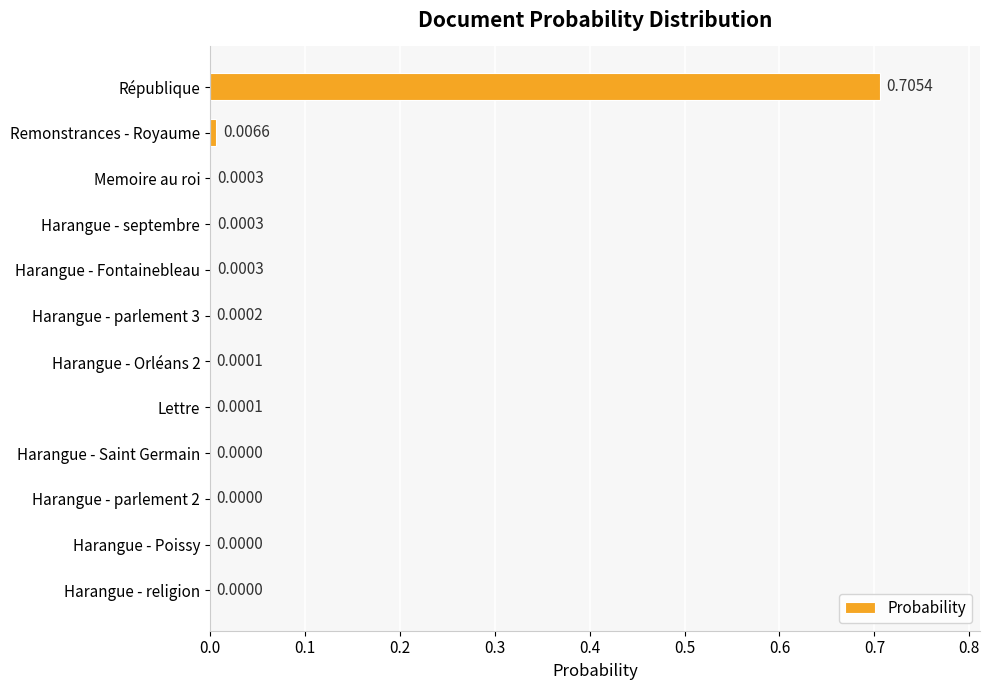

Which has a higher value, Harangue - parlement 2 or Remonstrances - Royaume?

Remonstrances - Royaume